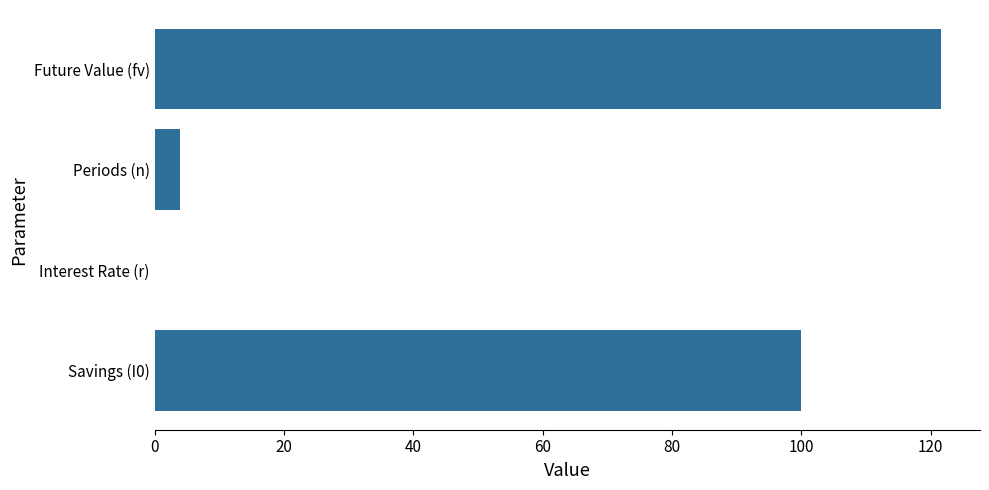

Is it true that the value at Future Value (fv) is 121.5?

True